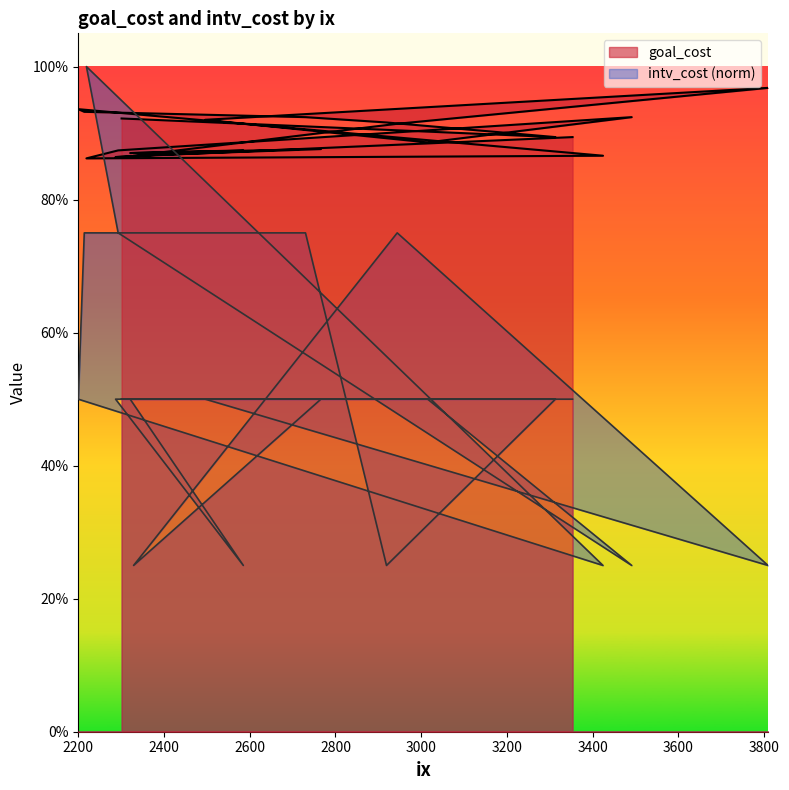

Which category has the highest value in the goal_cost series?

3809